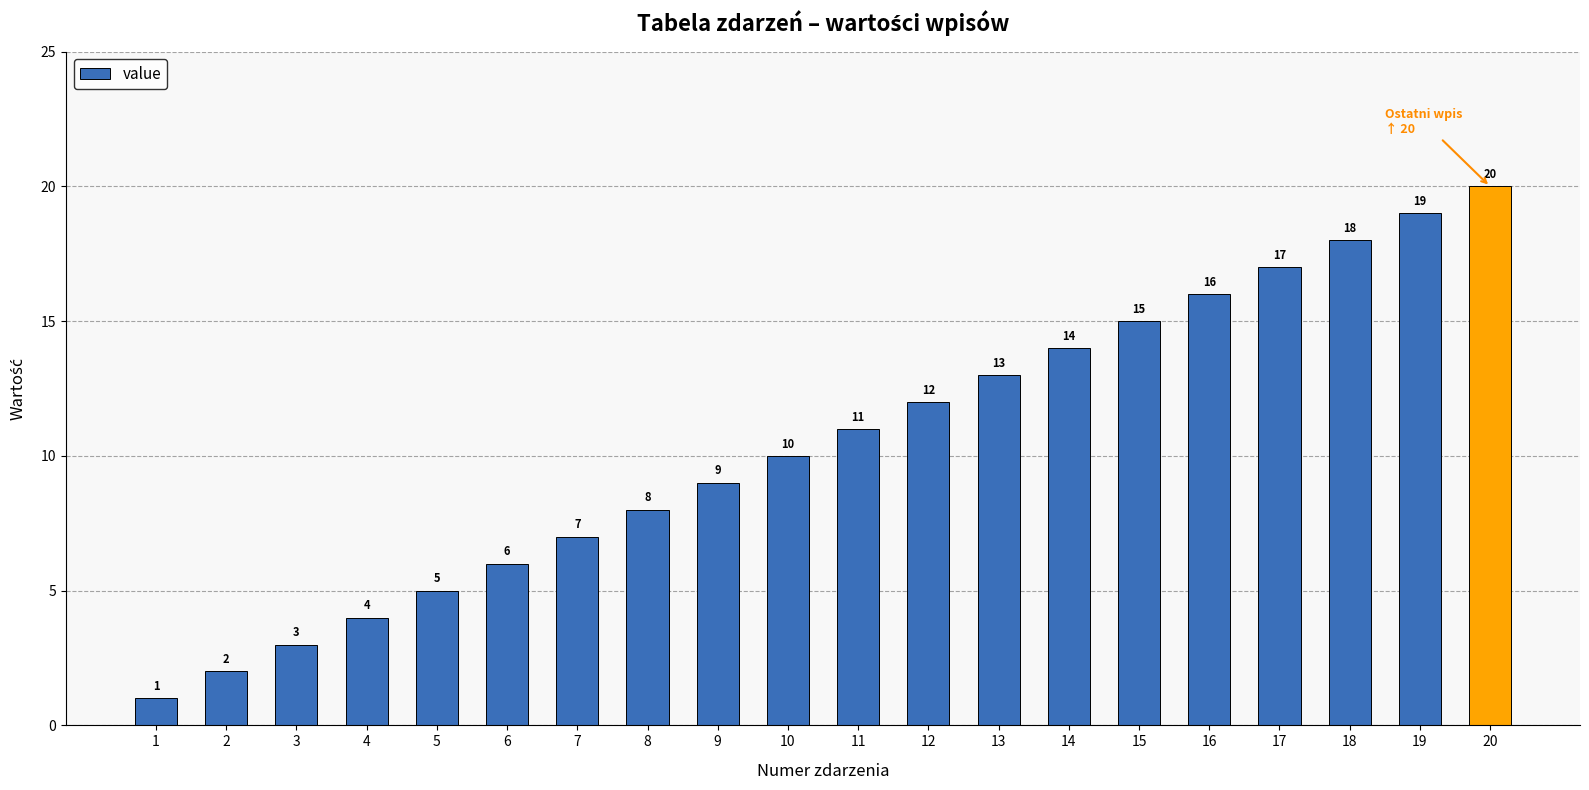

What is the maximum value shown in the chart?

20